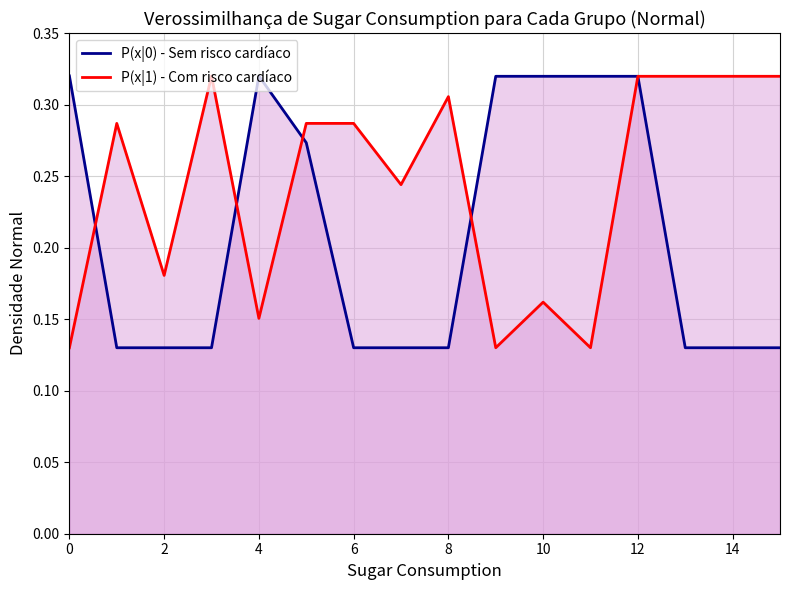

True or false: P(x|0) - Sem risco cardíaco has a value of 0.3 at 12.

True